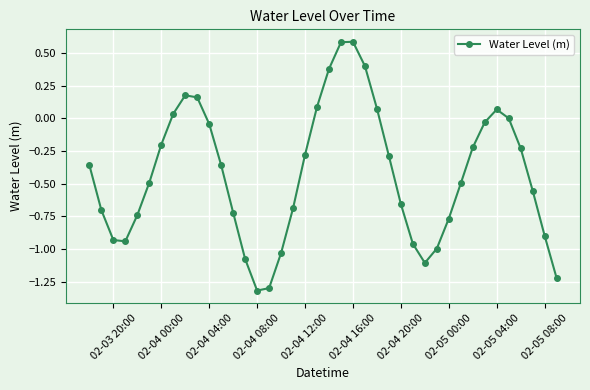

How many points are higher than both their immediate neighbors (excluding endpoints)?

3